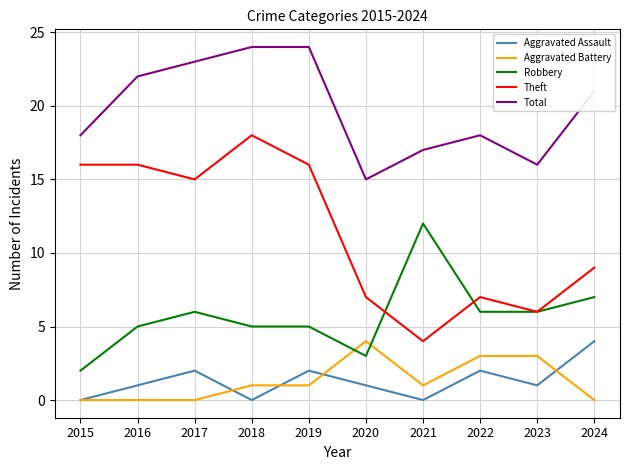

Between 2016 and 2023, which series saw the biggest shift?

Theft